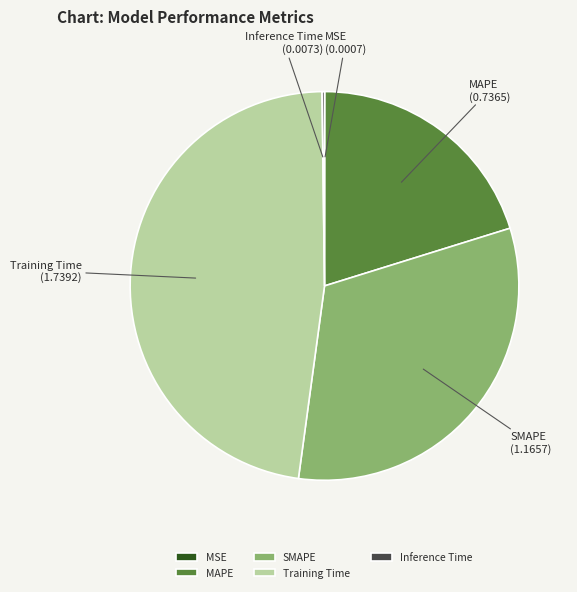

What is the largest slice in the pie chart?

Training Time